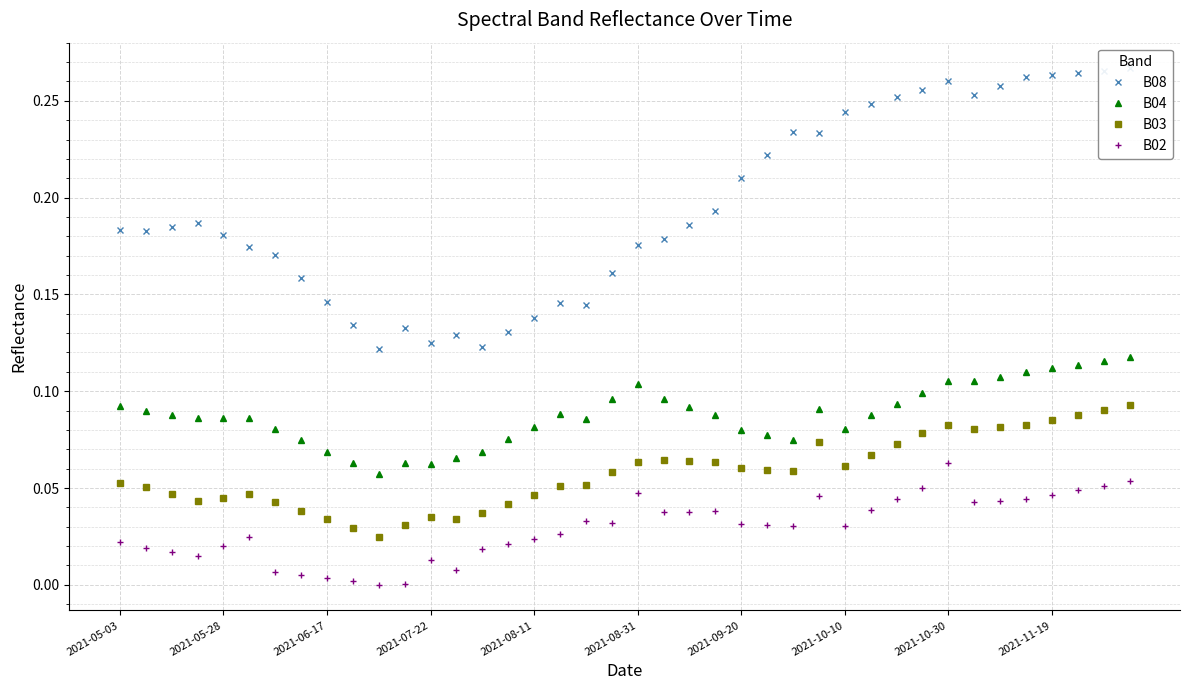

True or false: B02 and B04 cross at least once.

False